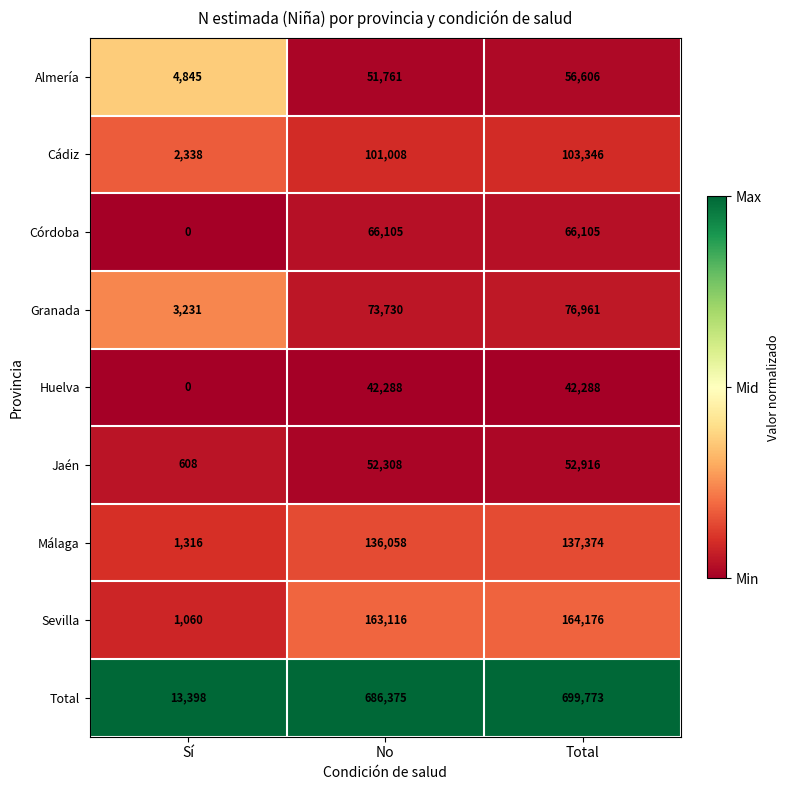

Reading left to right, transcribe all the data shown in this chart.

Almería: Sí=4845	No=51761	Total=56606
Cádiz: Sí=2338	No=101008	Total=103346
Córdoba: Sí=0	No=66105	Total=66105
Granada: Sí=3231	No=73730	Total=76961
Huelva: Sí=0	No=42288	Total=42288
Jaén: Sí=608	No=52308	Total=52916
Málaga: Sí=1316	No=136058	Total=137374
Sevilla: Sí=1060	No=163116	Total=164176
Total: Sí=13398	No=686375	Total=699773